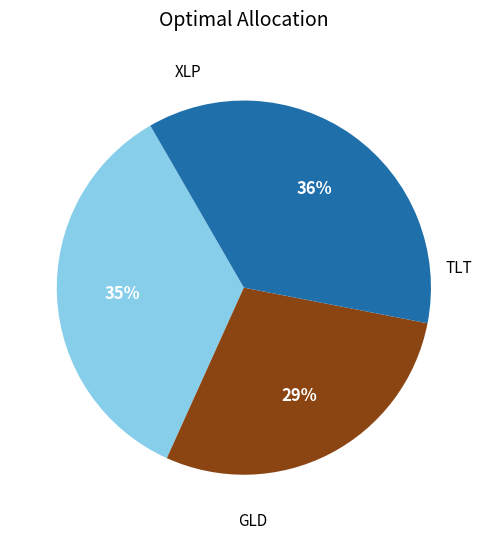

To the nearest percent, what is the average slice percentage?

33%